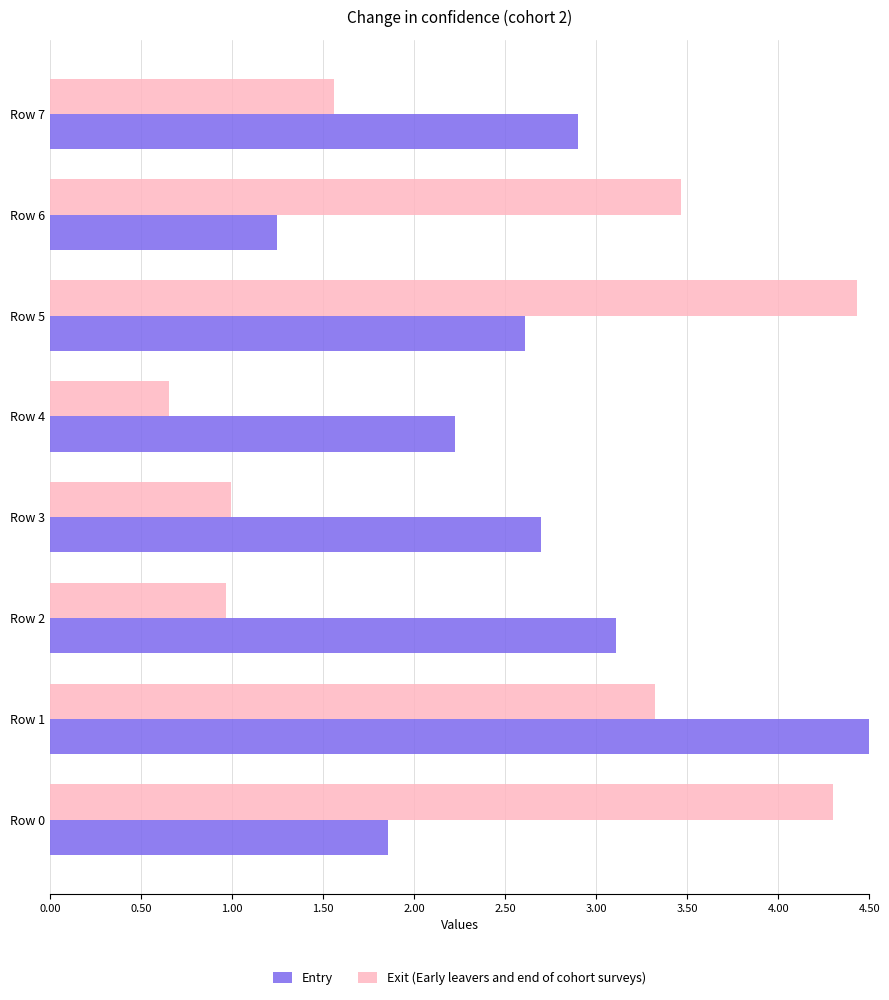

Which series has the widest spread of values?

Exit (Early leavers and end of cohort surveys)